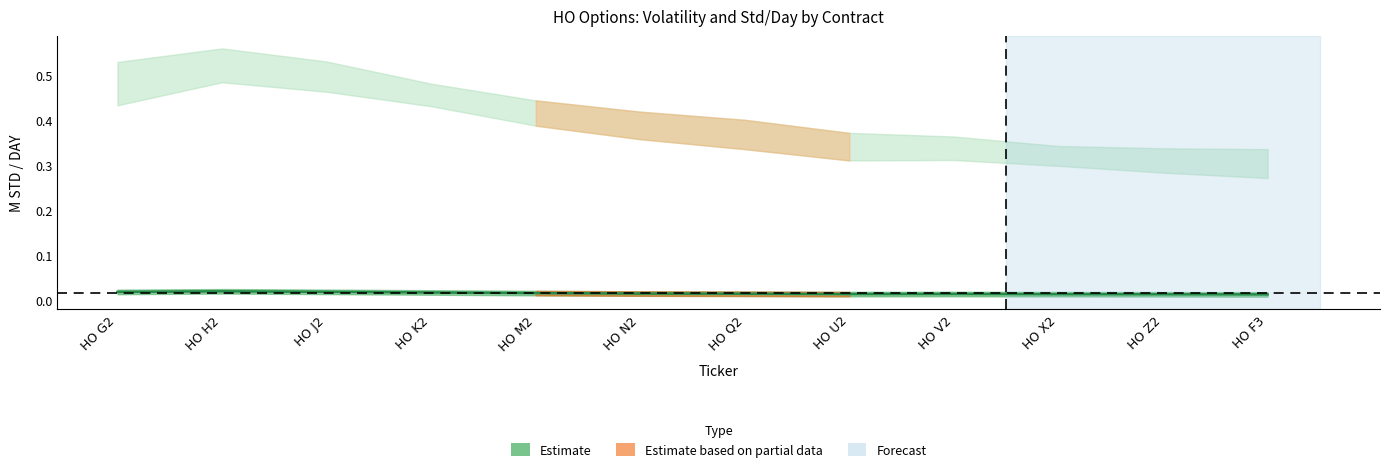

True or false: there are more than 1 points higher than both neighbors.

True